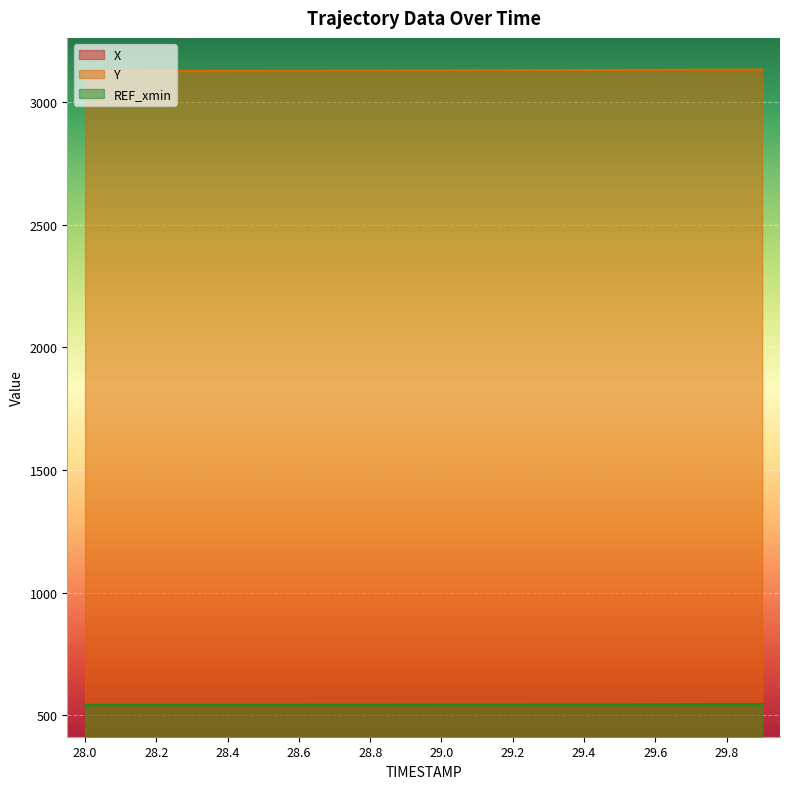

How many lines are shown in the chart?

3